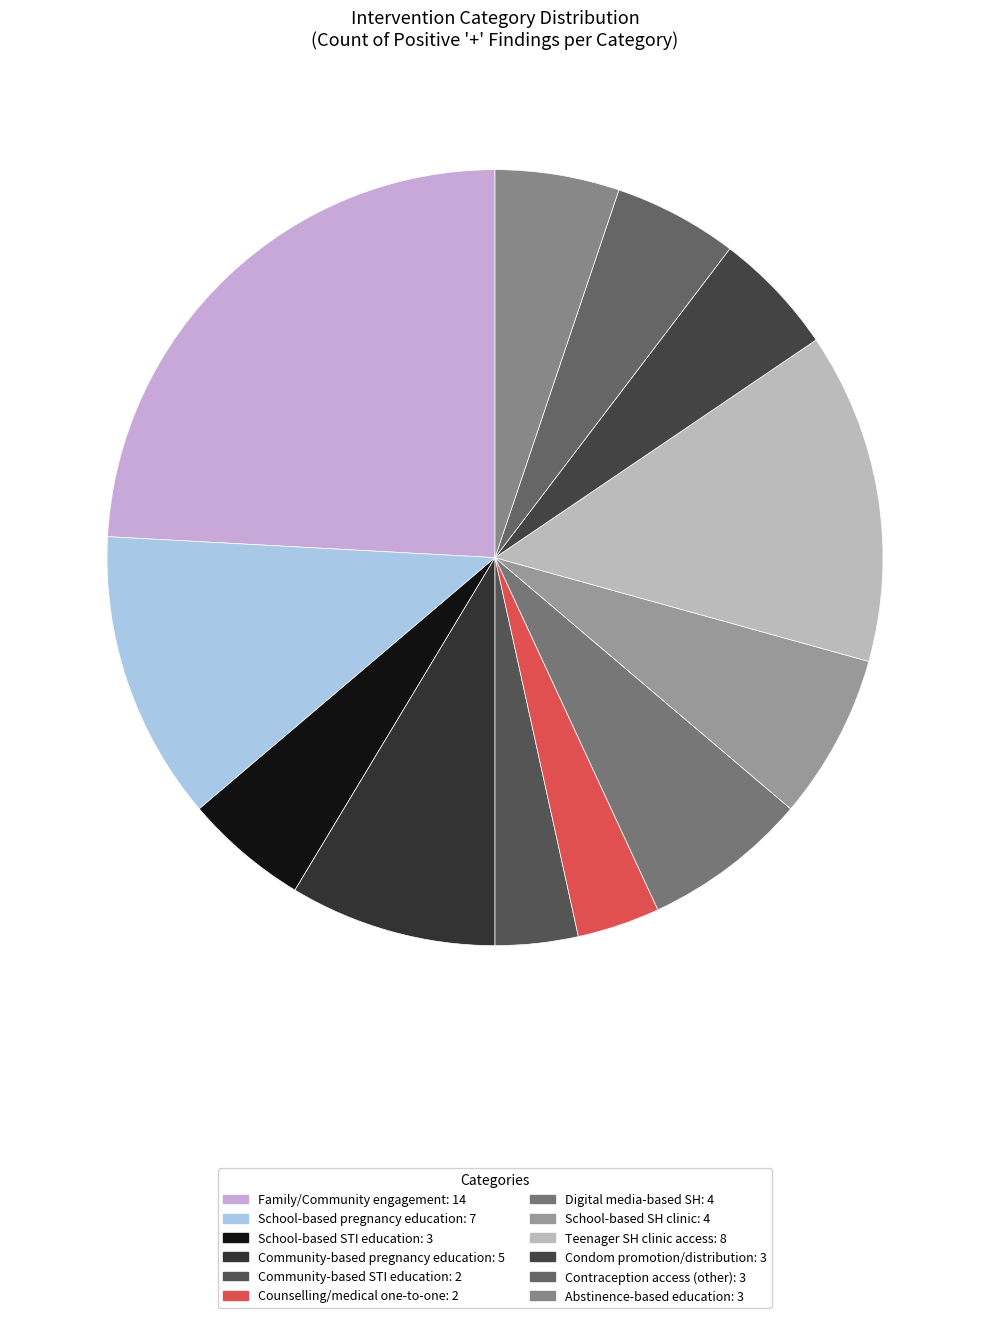

Count the number of slices in the pie.

12